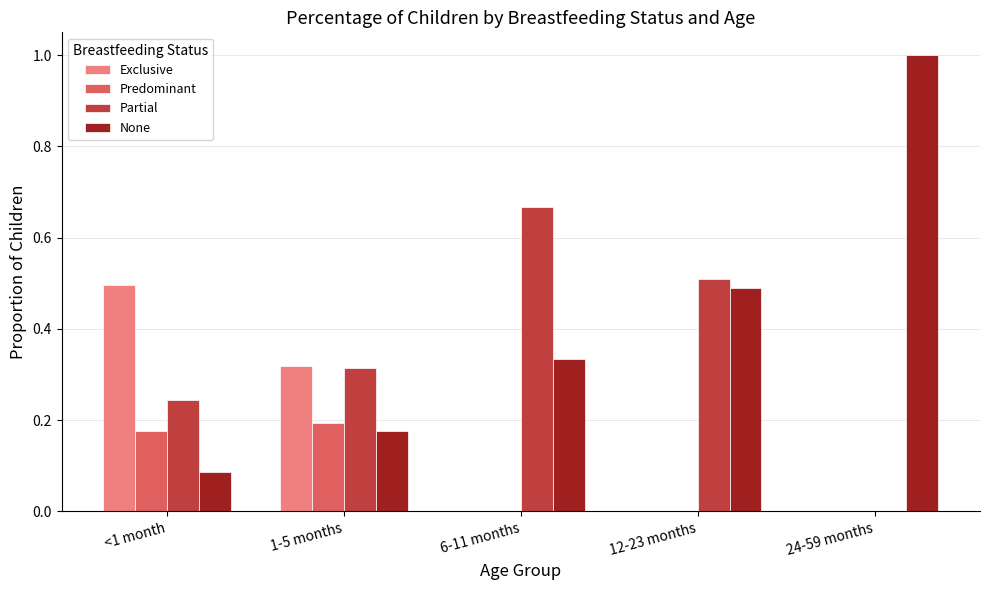

Which series changed the most between <1 month and 24-59 months?

None